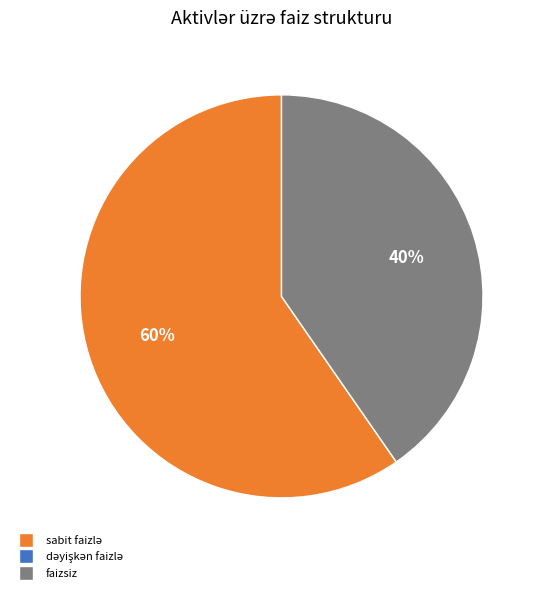

To the nearest percent, what portion does faizsiz represent?

40%